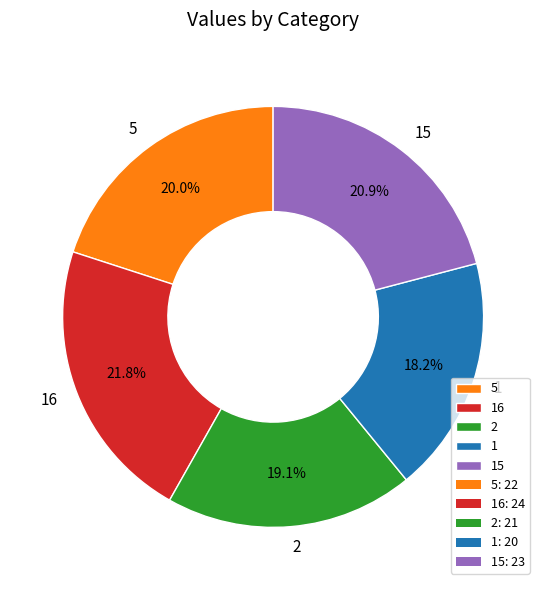

How many segments does this pie chart have?

5